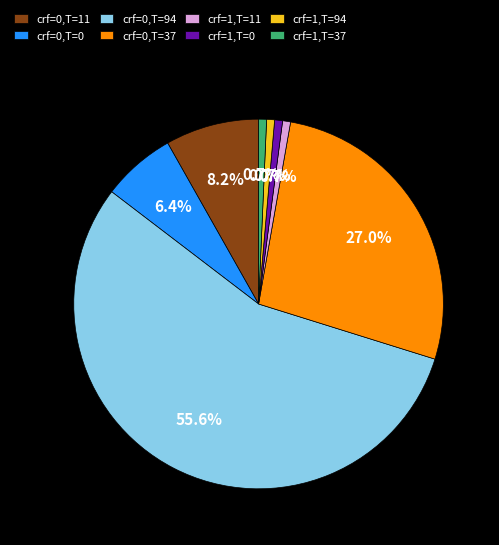

Approximately how many times larger is the value at crf=0,T=94 compared to crf=0,T=11?

6.8